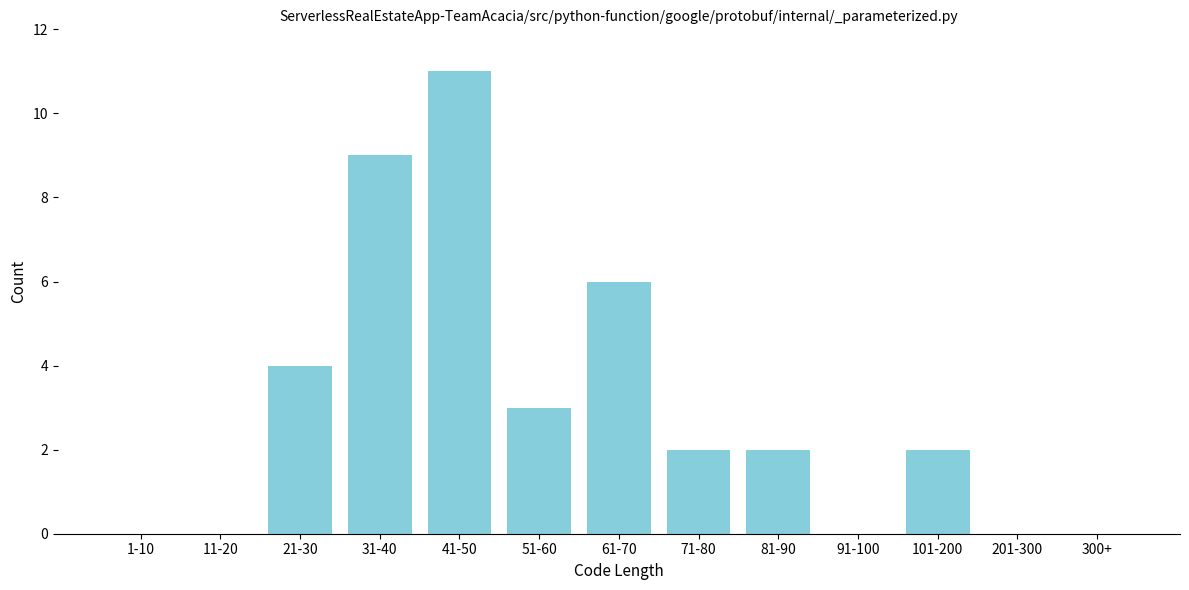

Reading left to right, list all the values displayed in this chart.

1-10=0	11-20=0	21-30=4	31-40=9	41-50=11	51-60=3	61-70=6	71-80=2	81-90=2	91-100=0	101-200=2	201-300=0	300+=0